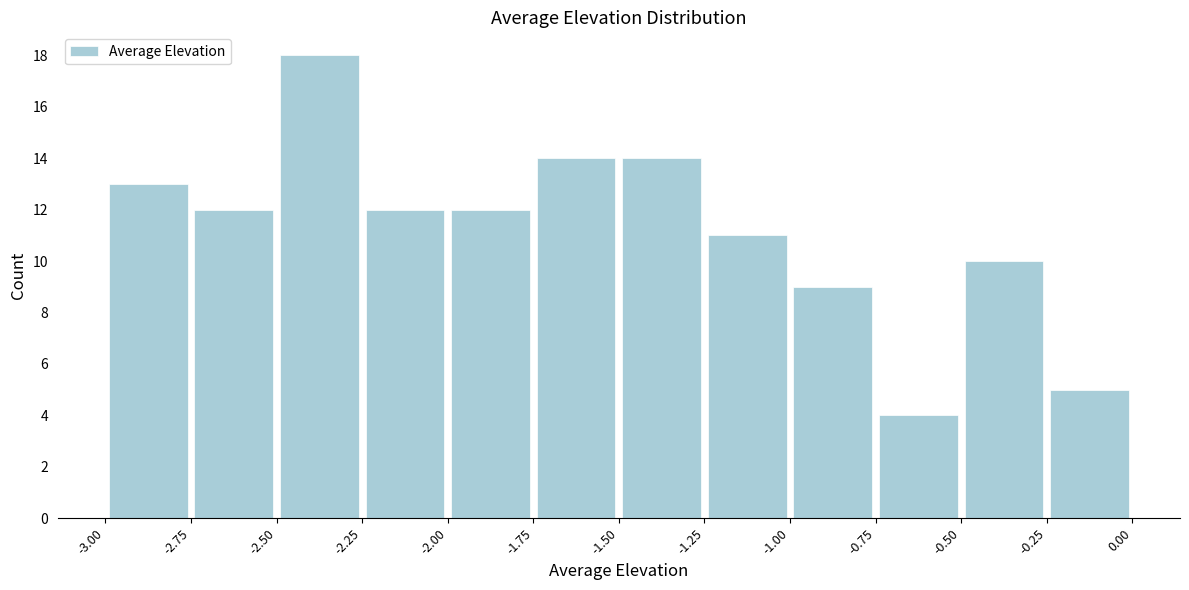

Which range on the x-axis has the tallest bar?

-2.50 to -2.25